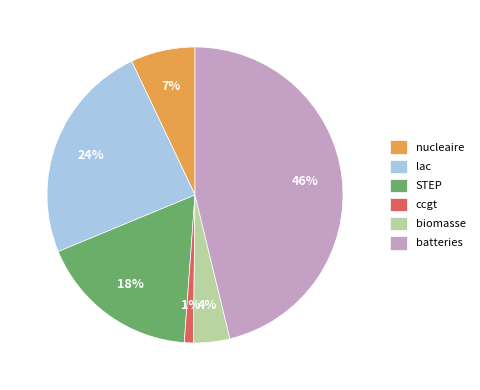

Does any single category account for the majority?

No